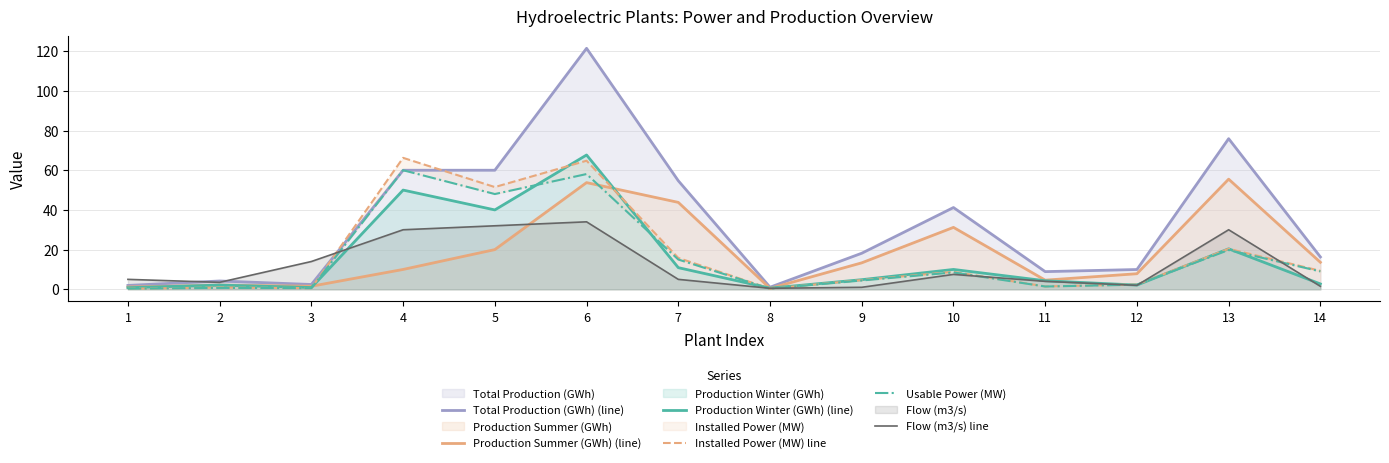

Is the value of Production Winter (GWh) (line) at 14 greater than the value of Usable Power (MW) at 13?

No